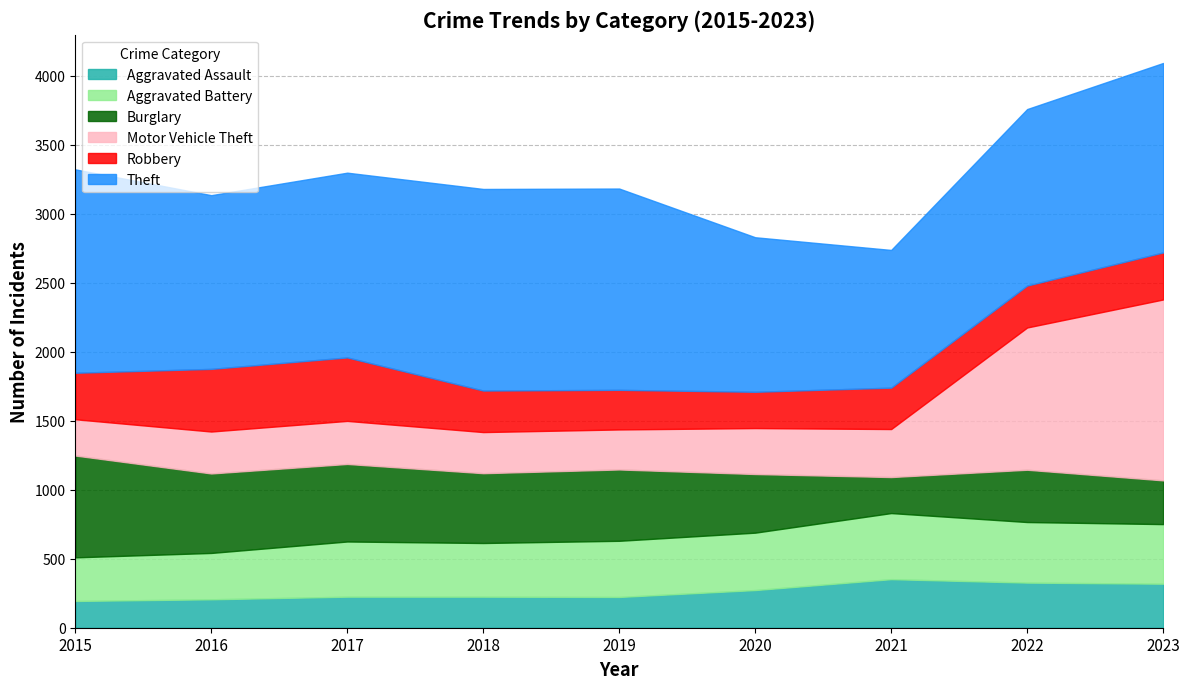

Where does the Aggravated Assault series first go above 225?

2020